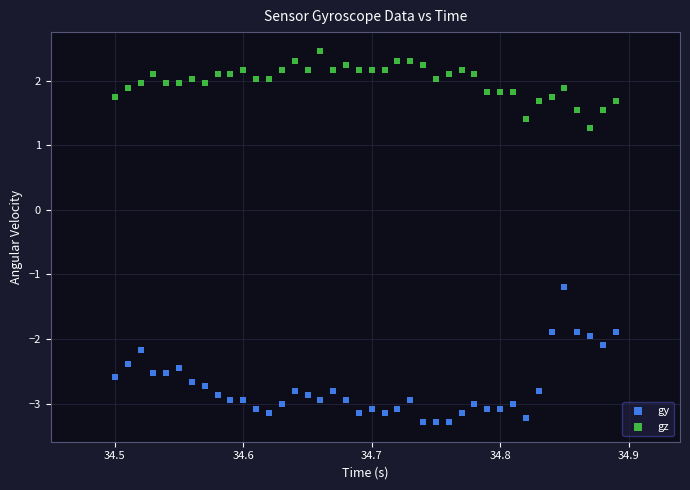

What is the X range (max minus min) for the scatter plot?

0.4